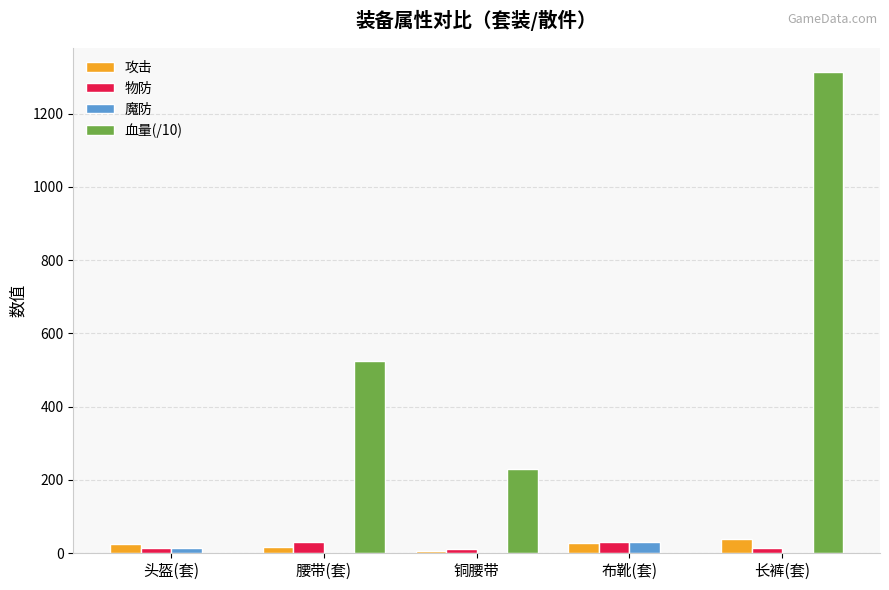

What is the spread (max minus min) of values at 长裤(套)?

1313